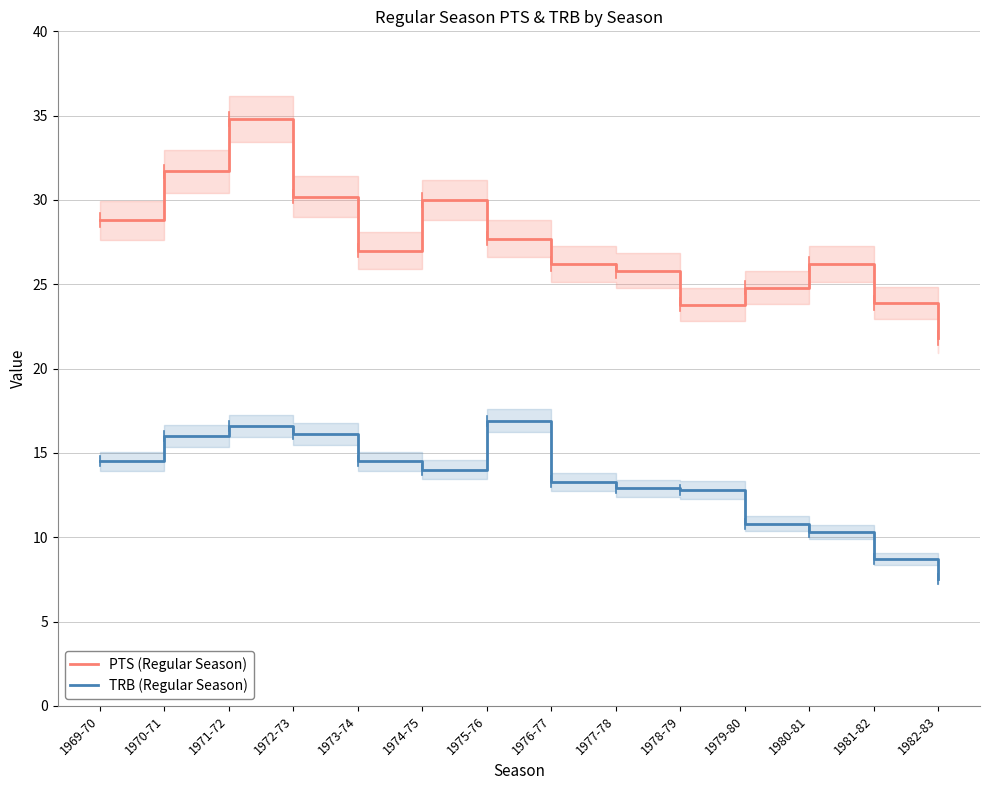

Reading left to right, transcribe all the data shown in this chart.

PTS (Regular Season): 1969-70=28.8	1970-71=31.7	1971-72=34.8	1972-73=30.2	1973-74=27.0	1974-75=30.0	1975-76=27.7	1976-77=26.2	1977-78=25.8	1978-79=23.8	1979-80=24.8	1980-81=26.2	1981-82=23.9	1982-83=21.8
TRB (Regular Season): 1969-70=14.5	1970-71=16.0	1971-72=16.6	1972-73=16.1	1973-74=14.5	1974-75=14.0	1975-76=16.9	1976-77=13.3	1977-78=12.9	1978-79=12.8	1979-80=10.8	1980-81=10.3	1981-82=8.7	1982-83=7.5